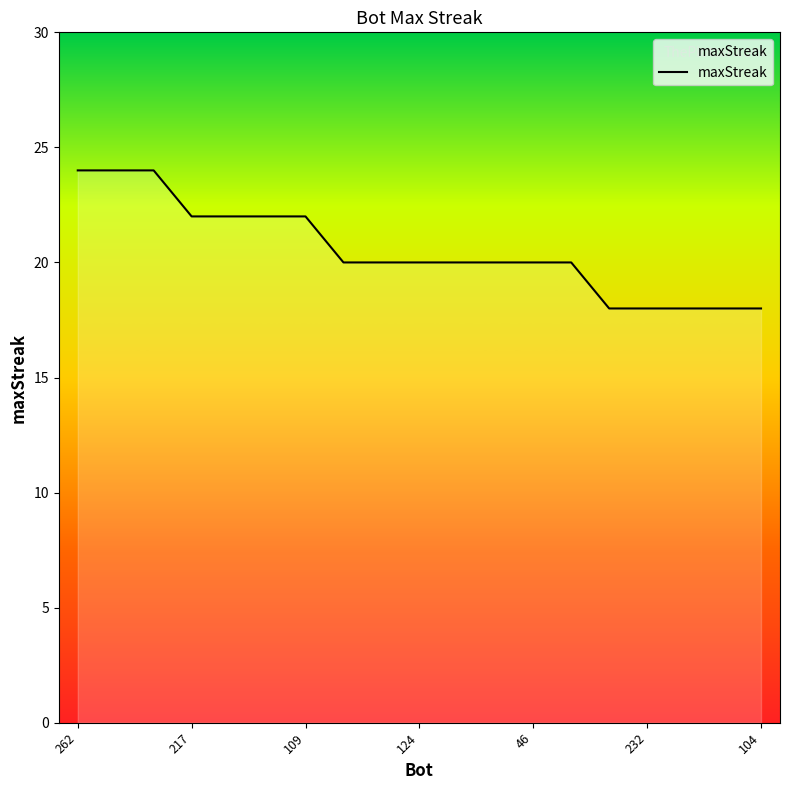

What is the greatest value displayed?

24